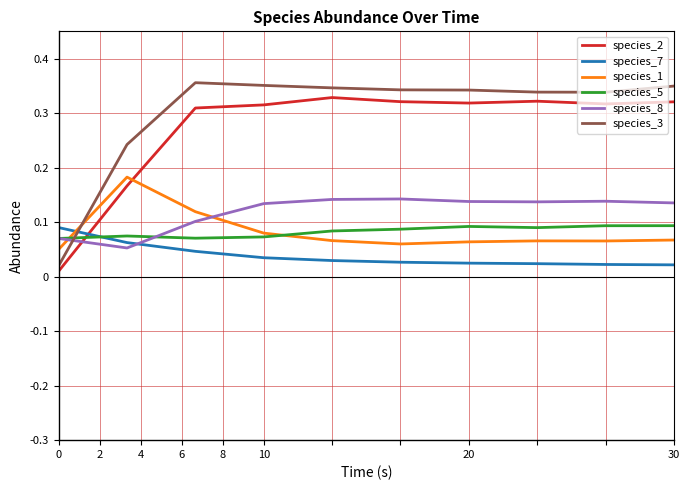

Which series has the largest range (max minus min)?

species_3